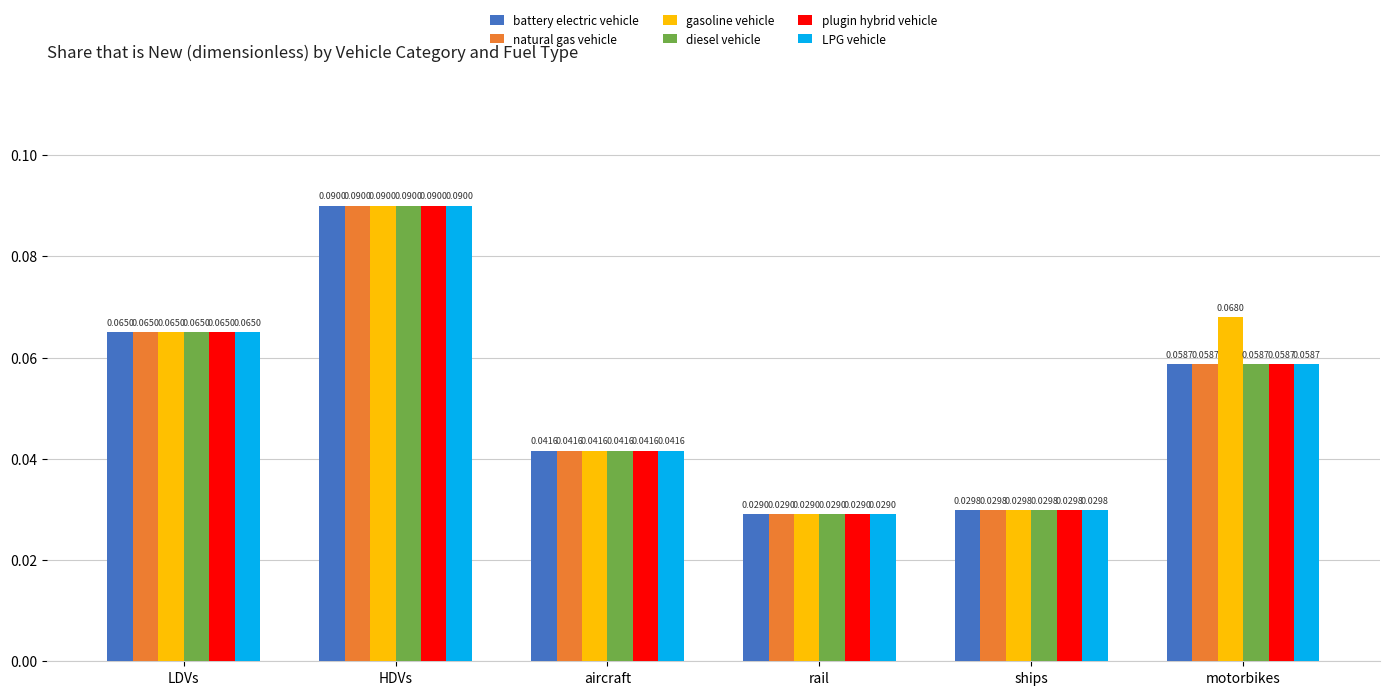

At which label is diesel vehicle closest to 0?

rail